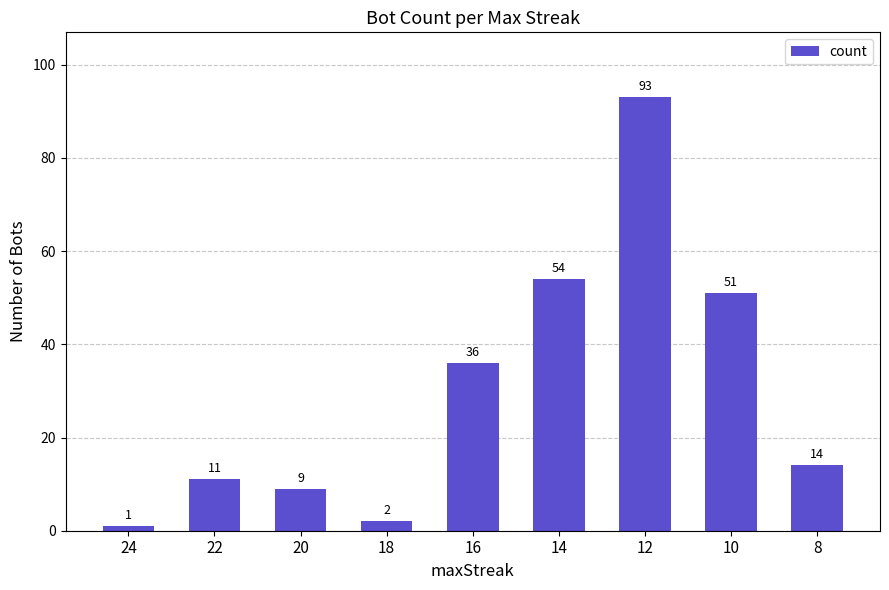

The value at 14 is 29. True or false?

False